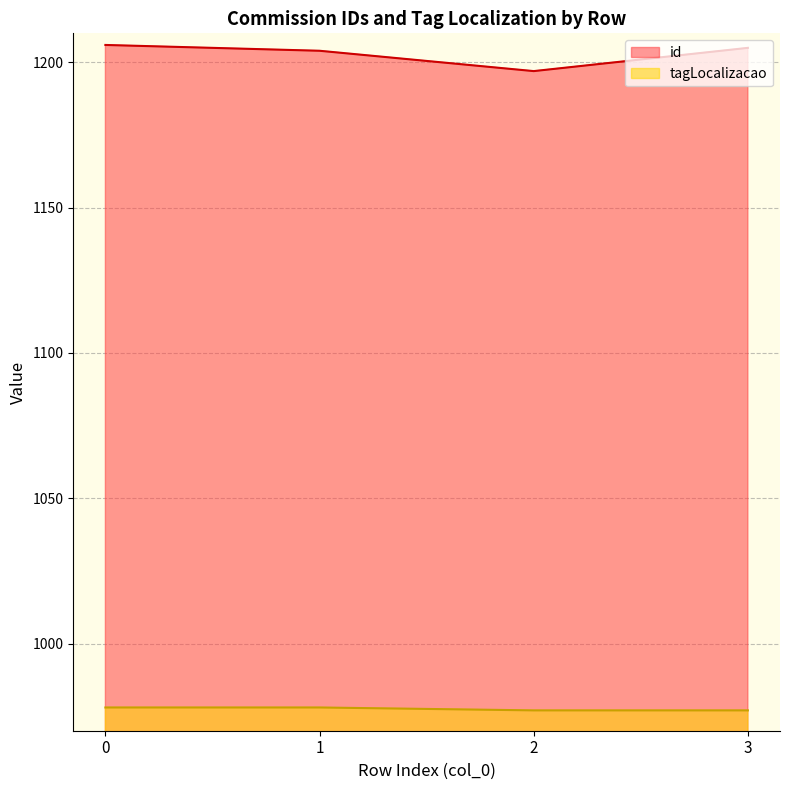

The value of id at 3 is 1205. True or false?

True